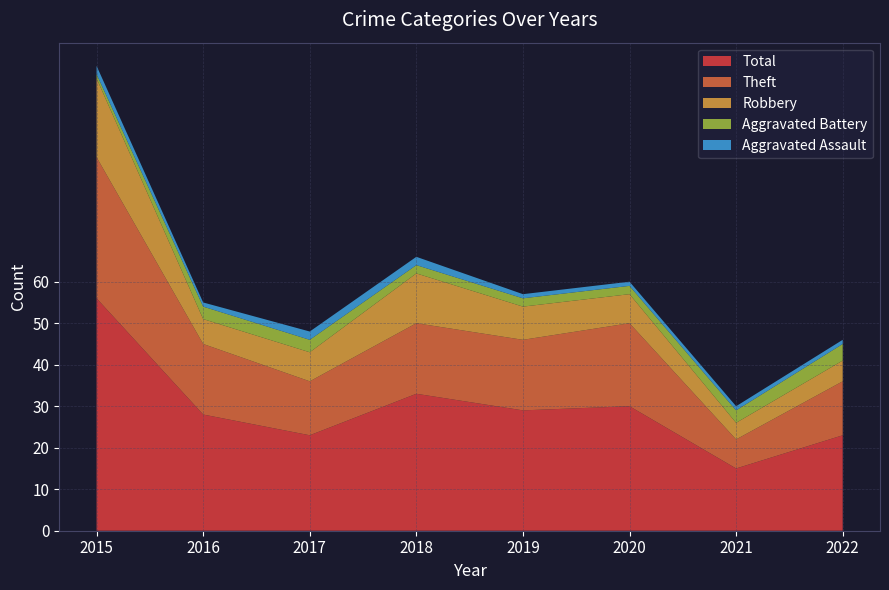

Reading left to right, transcribe all the data shown in this chart.

Aggravated Assault: 2	1	2	2	1	1	1	1
Aggravated Battery: 1	3	3	2	2	2	3	4
Robbery: 19	6	7	12	8	7	4	5
Theft: 34	17	13	17	17	20	7	13
Total: 56	28	23	33	29	30	15	23